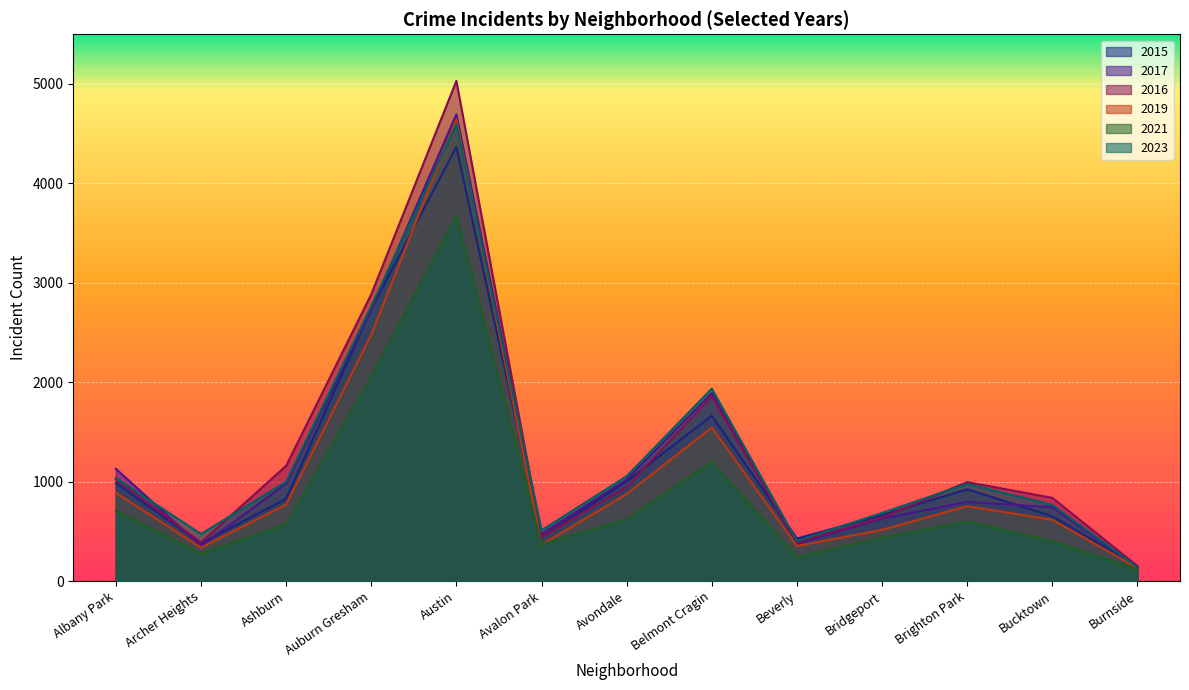

How many interior local peaks does the 2019 series have?

3